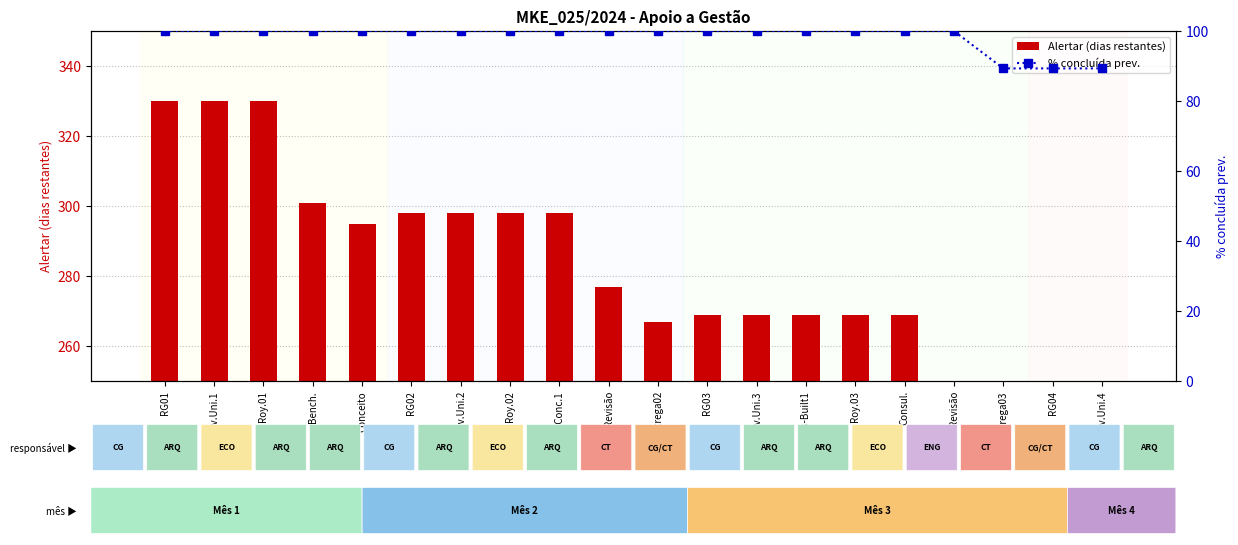

Are the bars grouped side by side (vs. stacked)?

Yes